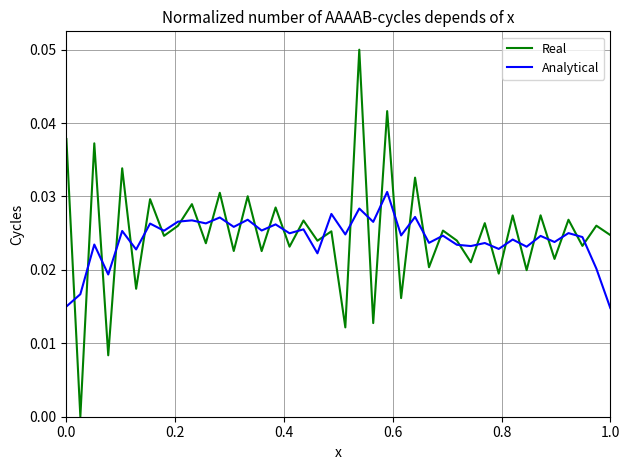

True or false: Analytical has more than 0 interior local peaks.

True